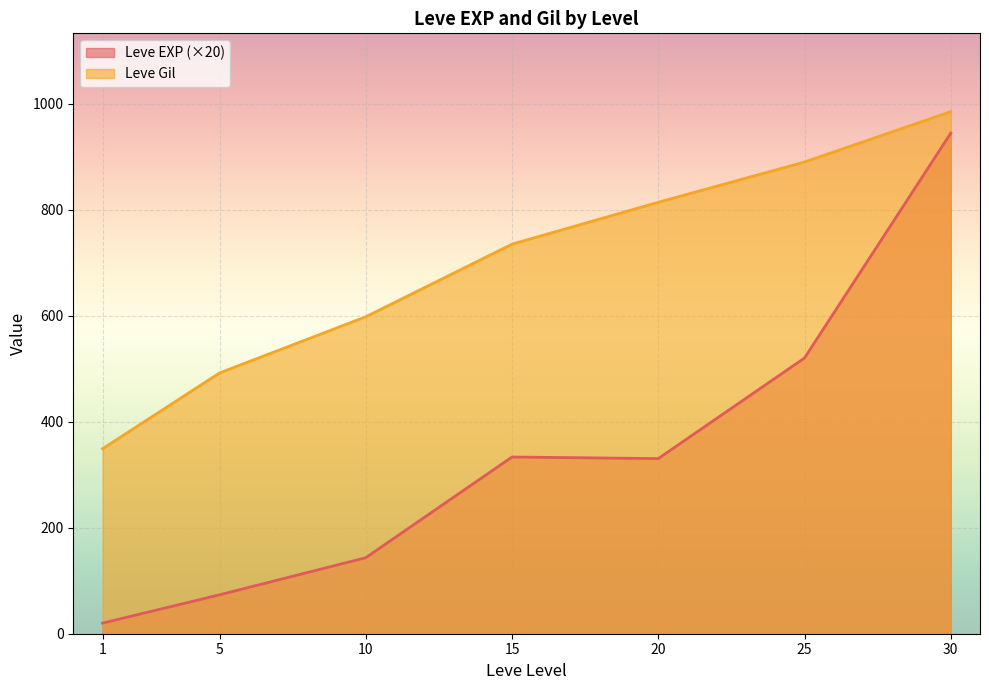

Rank the series at 25 from highest to lowest value.

Leve Gil, Leve EXP (×20)